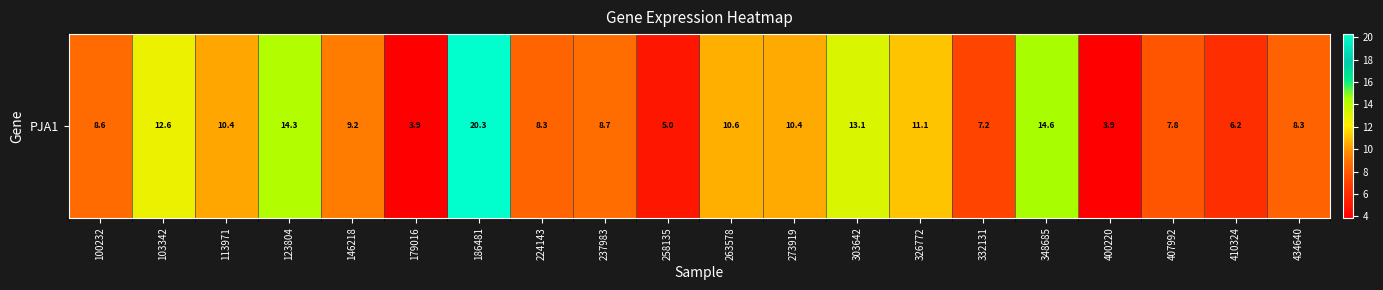

The chart shows a value of 7.8 at 407992. True or false?

True